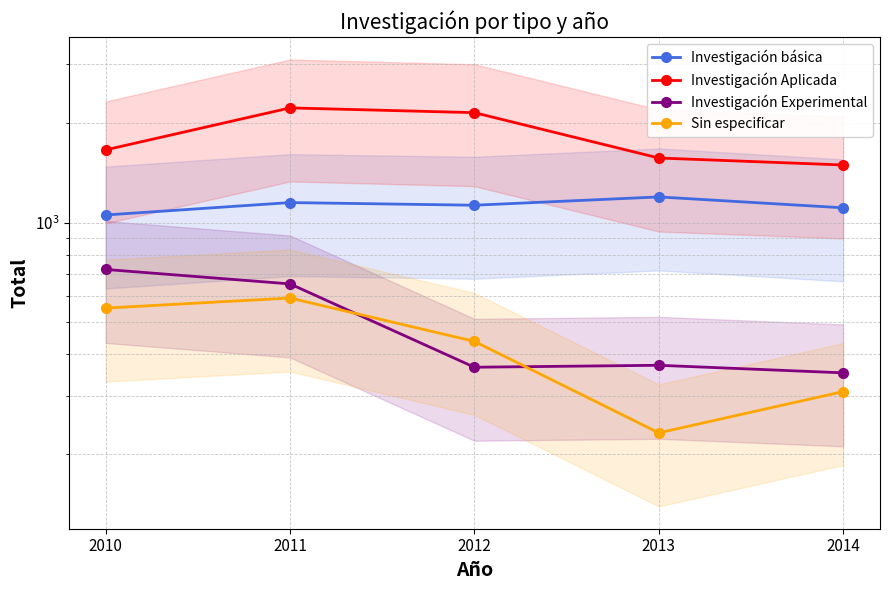

Rank the series by their maximum value, from lowest to highest.

Sin especificar, Investigación Experimental, Investigación básica, Investigación Aplicada